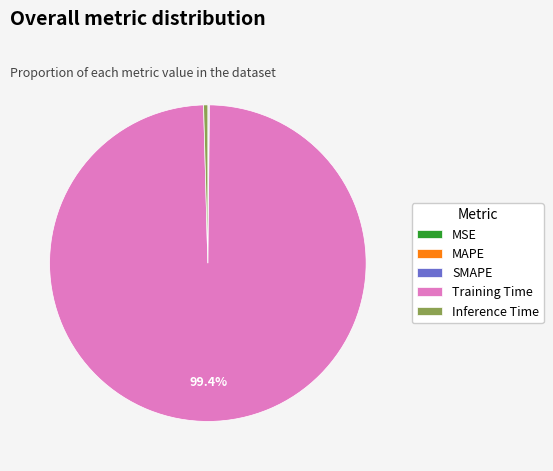

Which slice is the largest?

Training Time